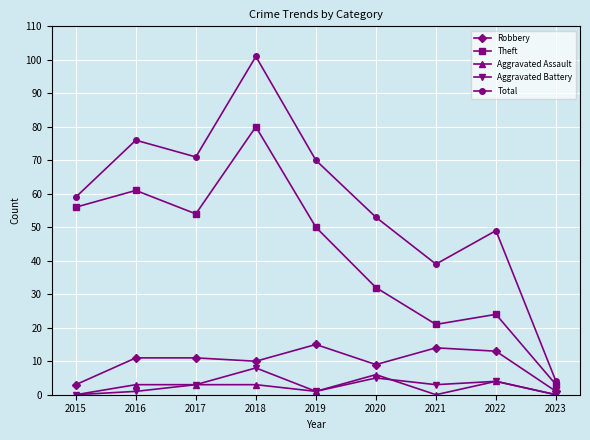

How many distinct data groups are displayed?

5